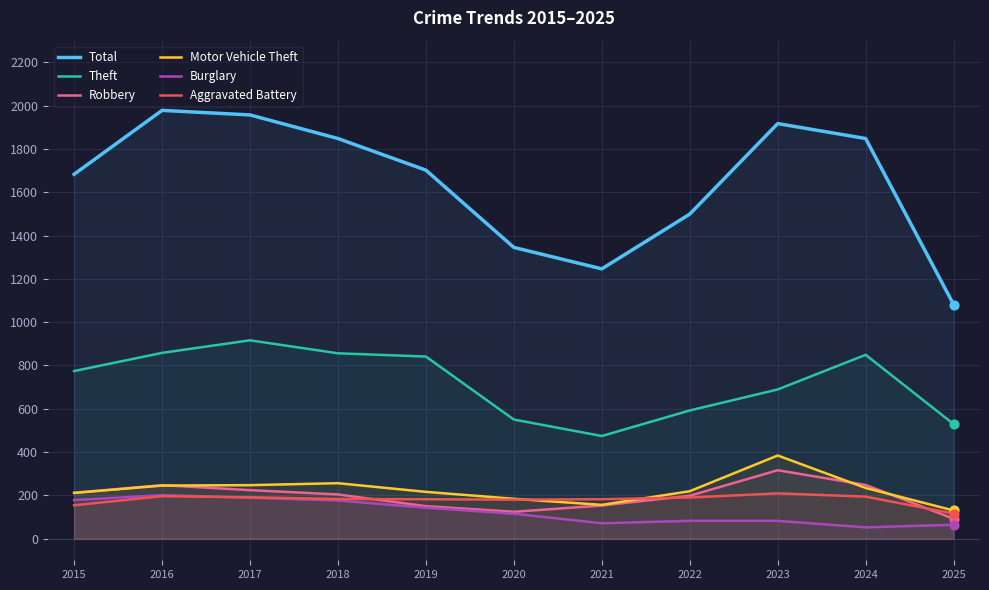

Which series has the widest spread of Y values?

Total